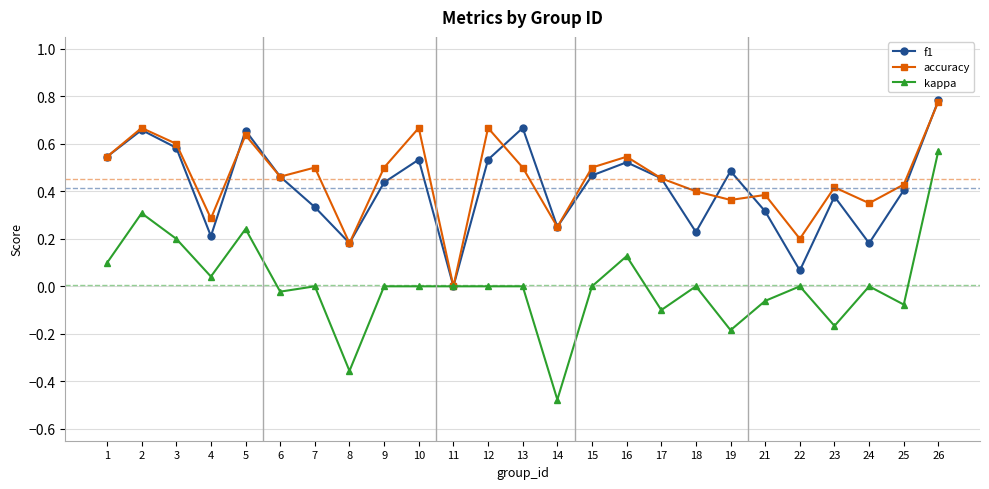

At 16, list the series in order from largest to smallest.

accuracy, f1, kappa